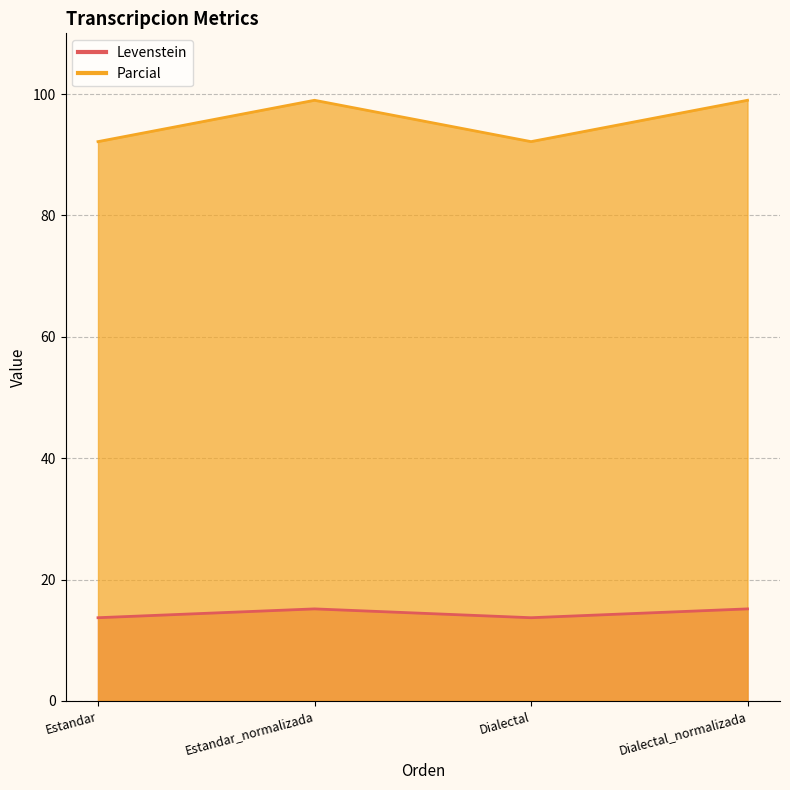

True or false: Levenstein and Parcial cross at least once.

False